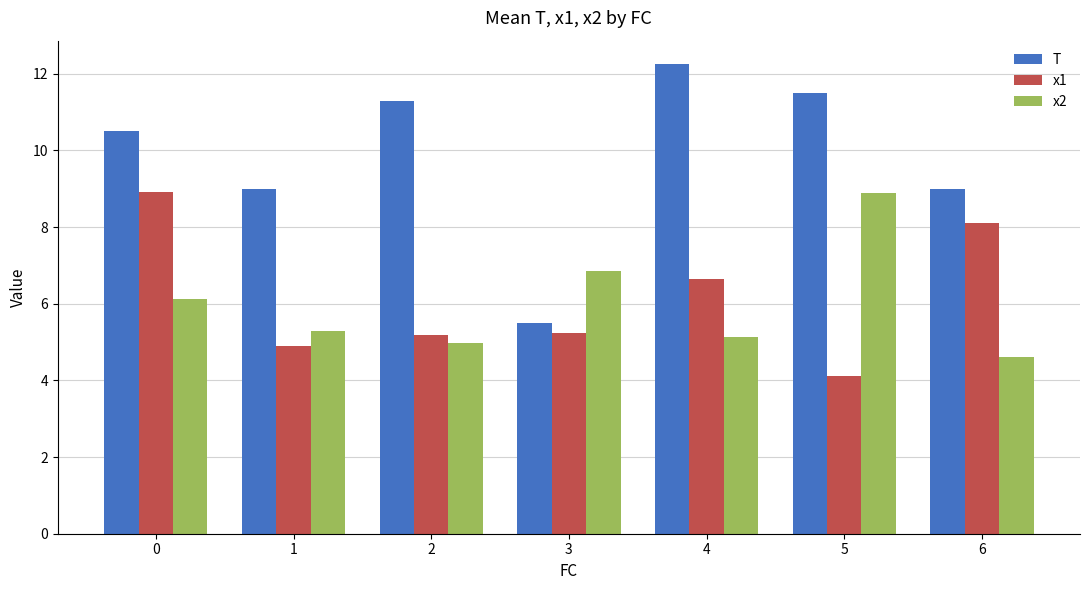

How many data points in T are less than 10?

3